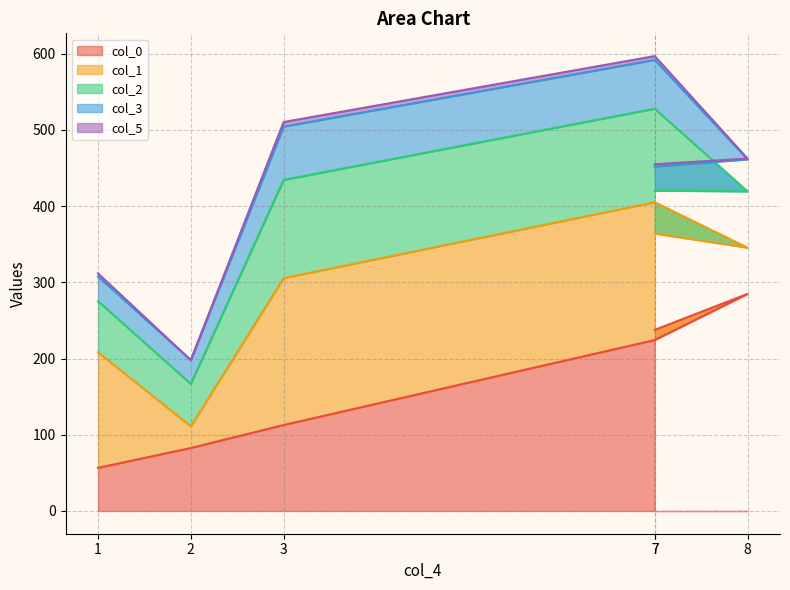

True or false: col_0 and col_5 intersect in this chart.

False